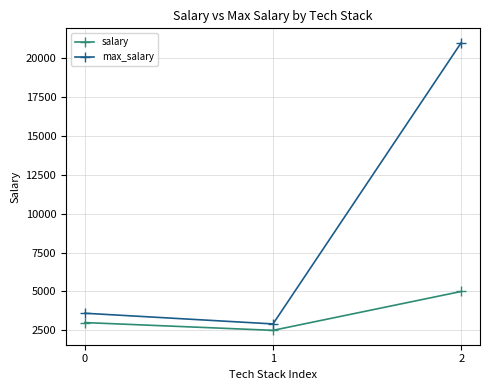

Reading left to right, what are all the values shown in this chart?

salary: 3000.0	2500.0	5000.0
max_salary: 3600.0	2912.5	21000.0